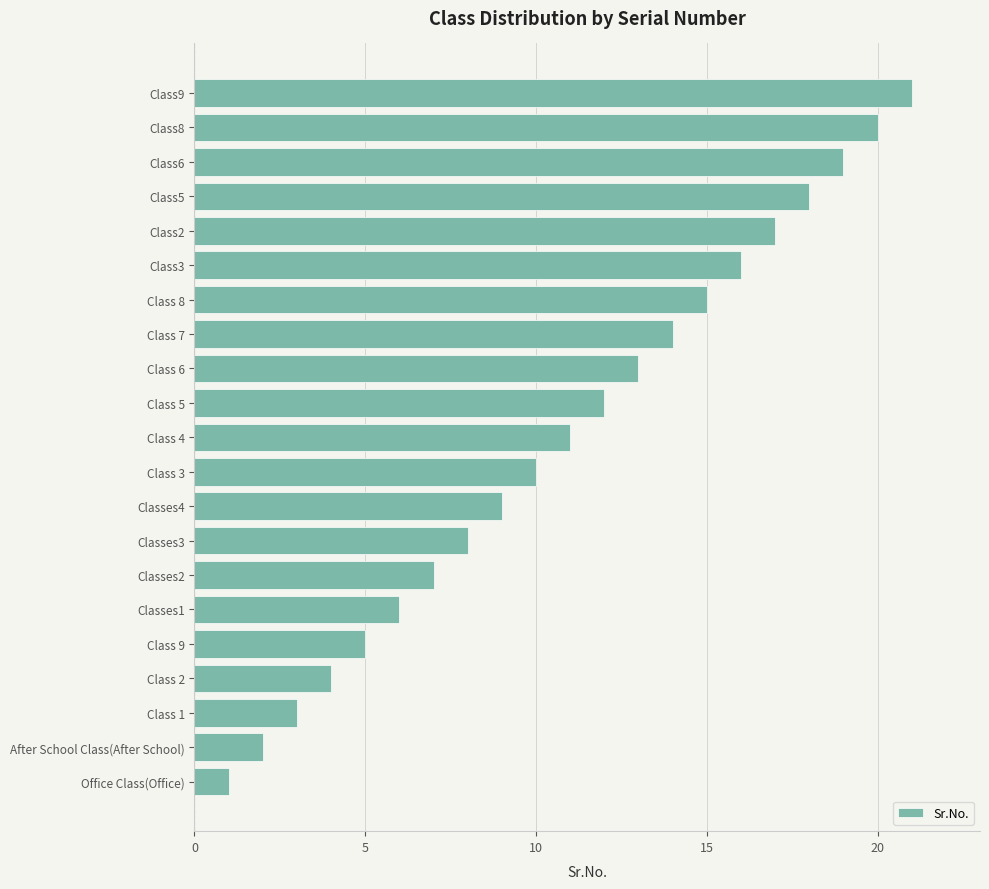

What is the difference between the maximum and minimum values?

20